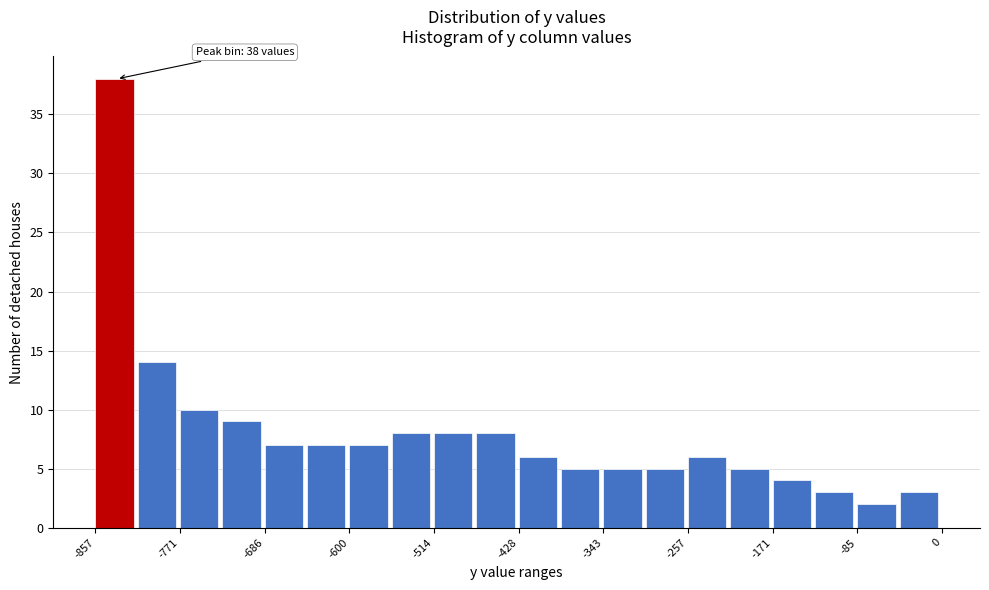

Over which range of the x-axis is the bar tallest?

-860 to -810